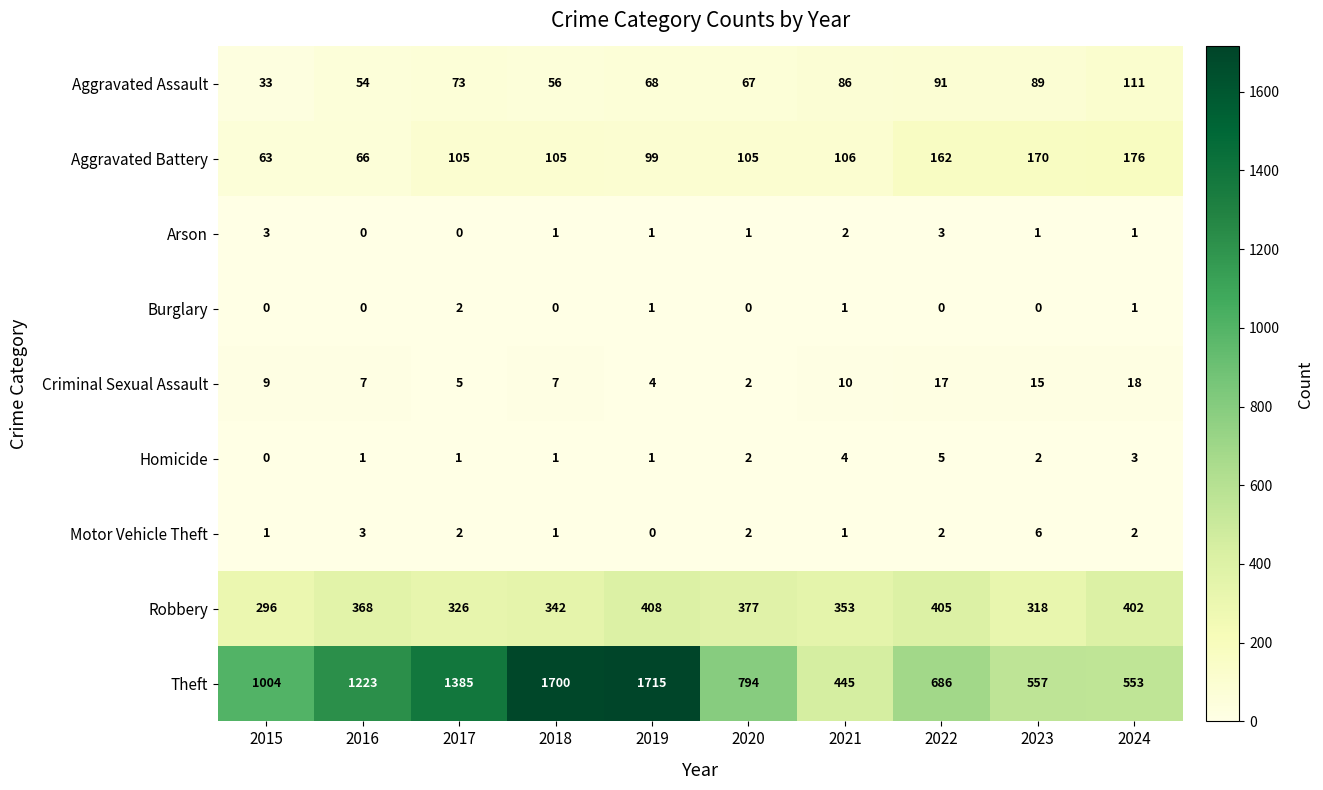

Count the number of data series in this chart.

9